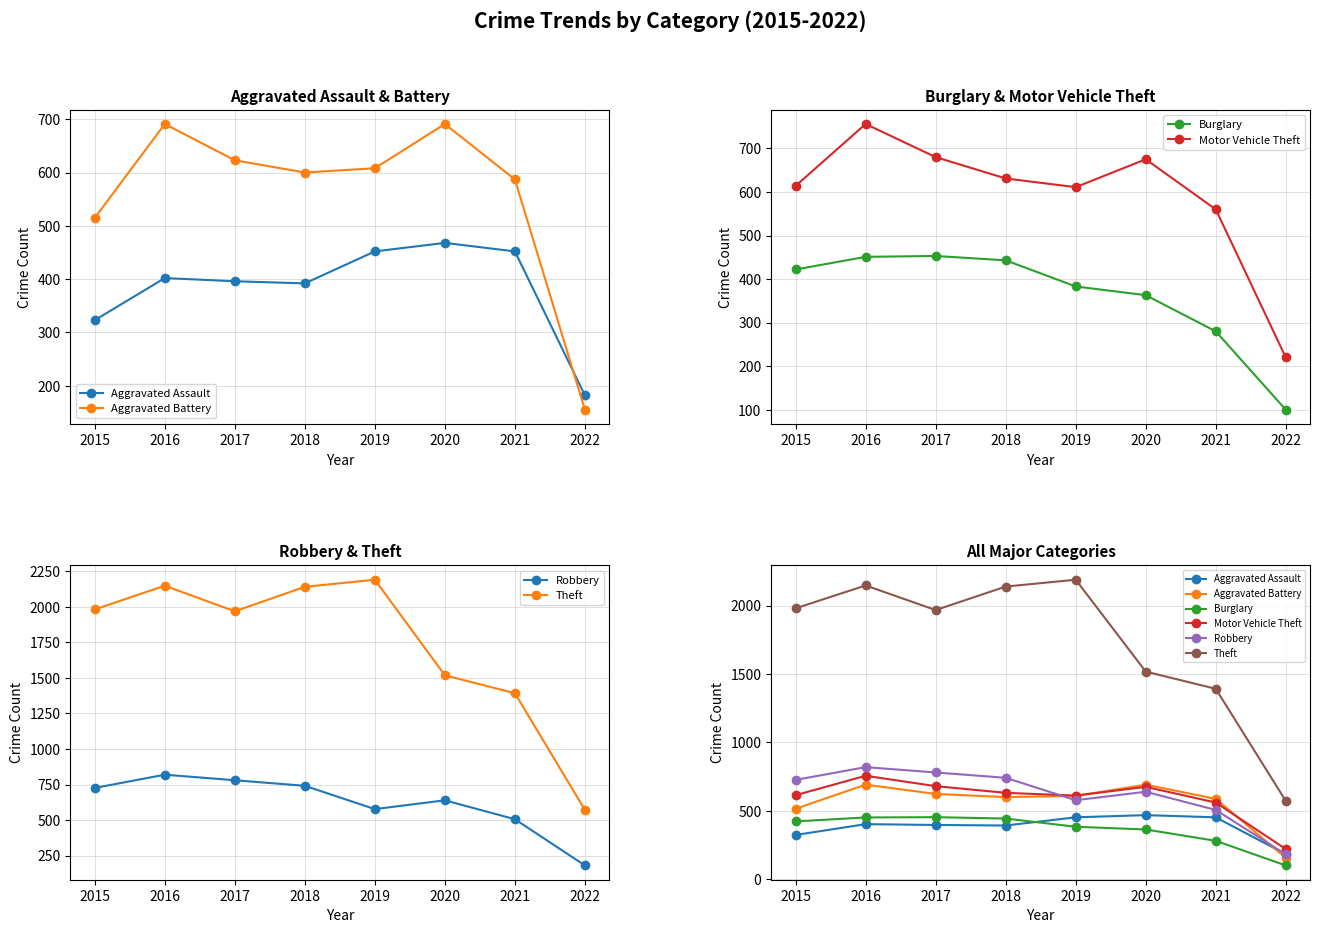

What are all the series names shown in the legend?

Aggravated Assault, Aggravated Battery, Burglary, Motor Vehicle Theft, Robbery, Theft